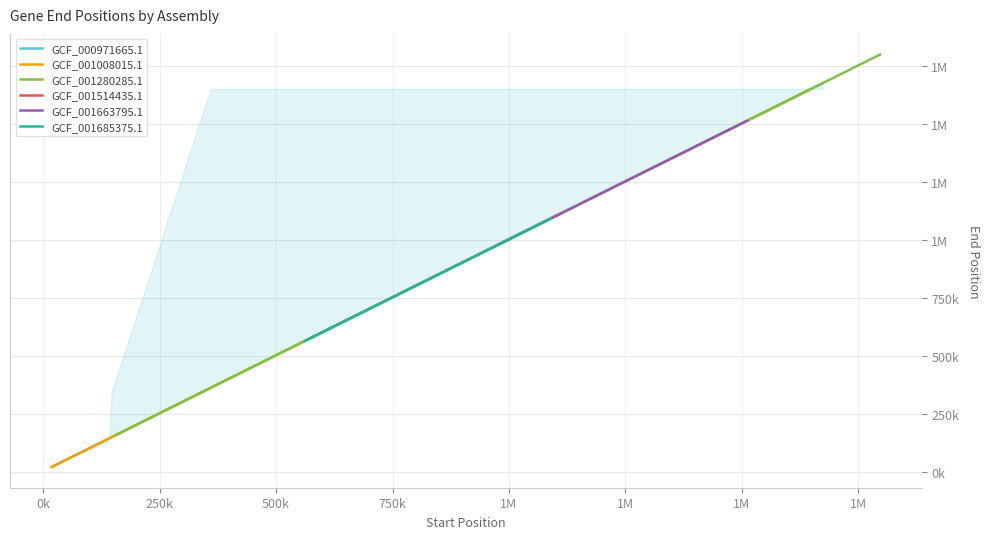

True or false: GCF_001685375.1 and GCF_001663795.1 intersect in this chart.

False